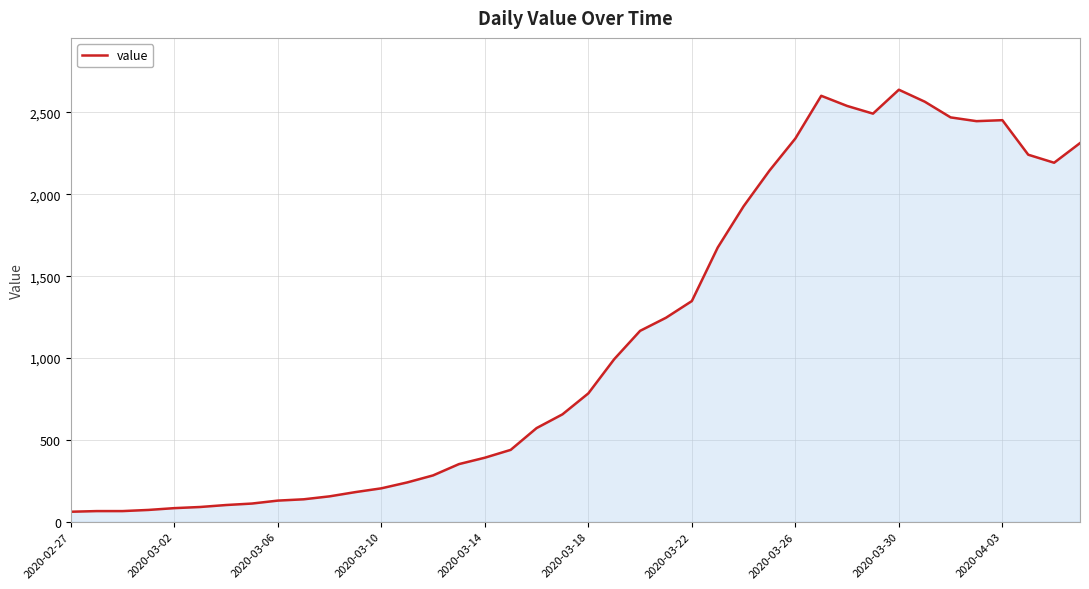

What is the greatest value displayed?

2639